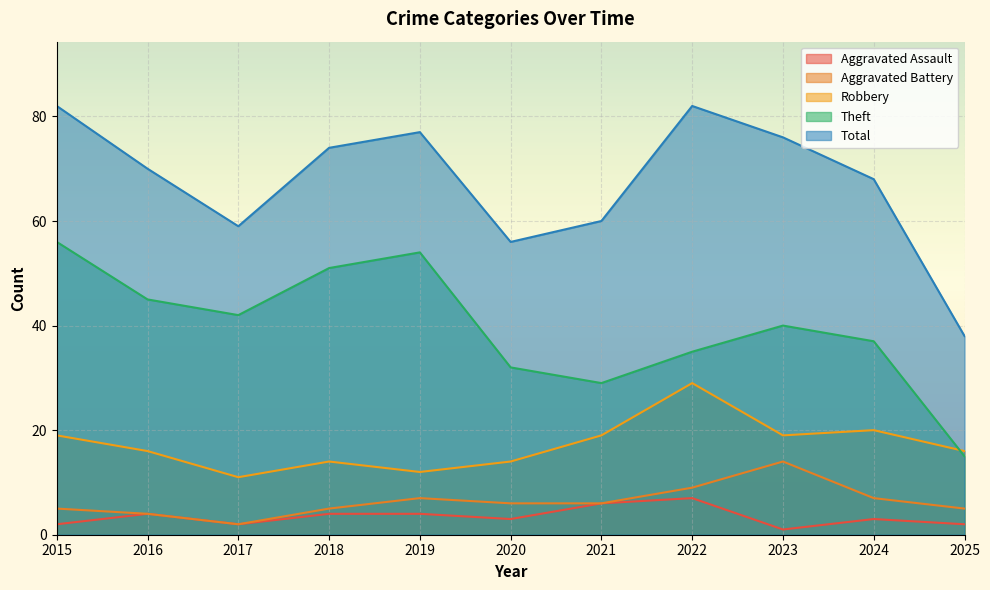

What is the value of the Theft point at the 11th from the left?

15